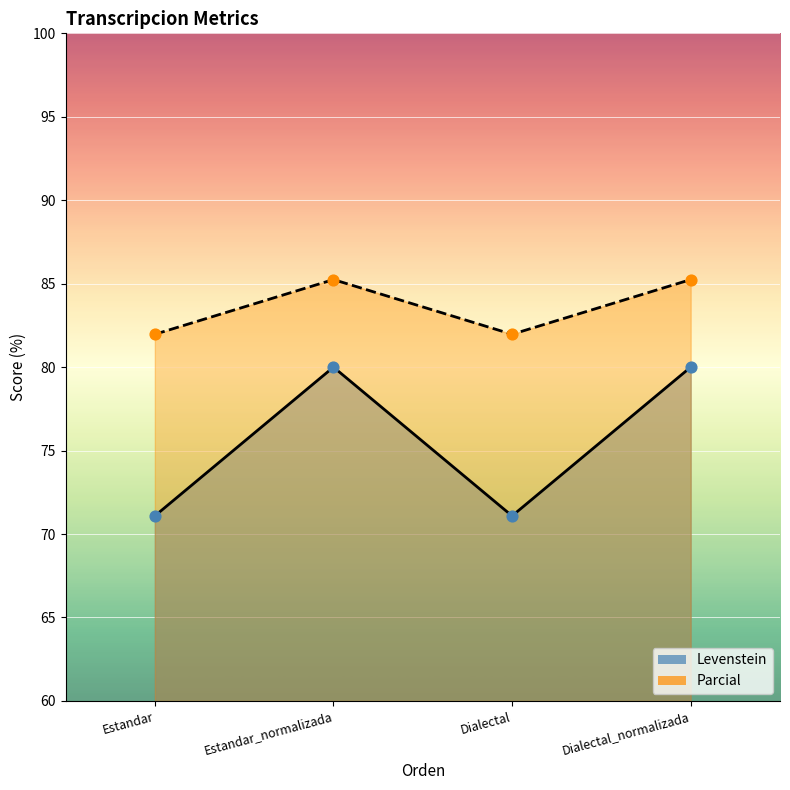

At how many categories does at least one series exceed 75?

4